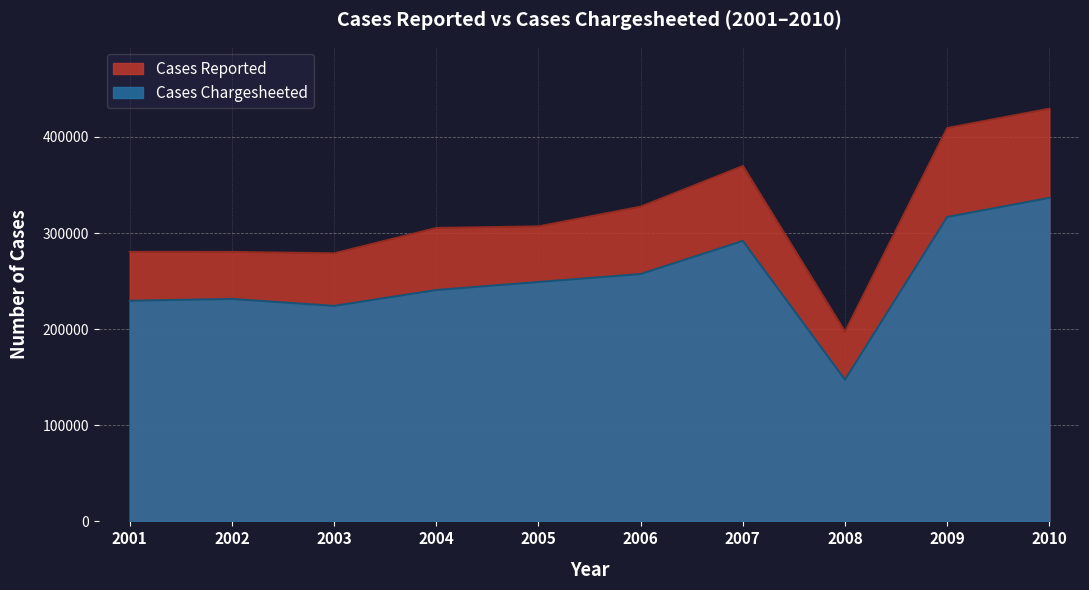

Which category has the lowest value across all series?

2008